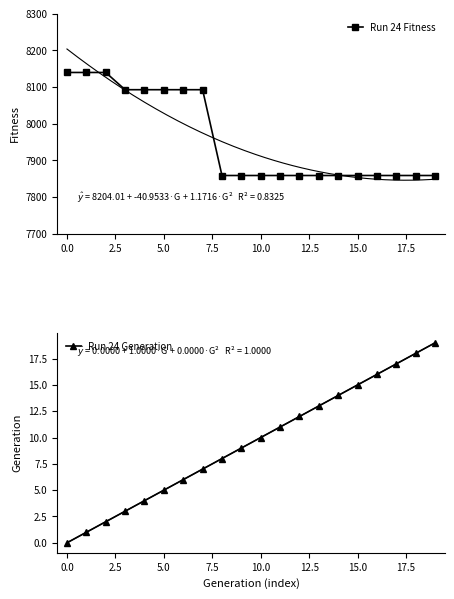

True or false: Run 24 Generation and Run 24 Fitness intersect in this chart.

False